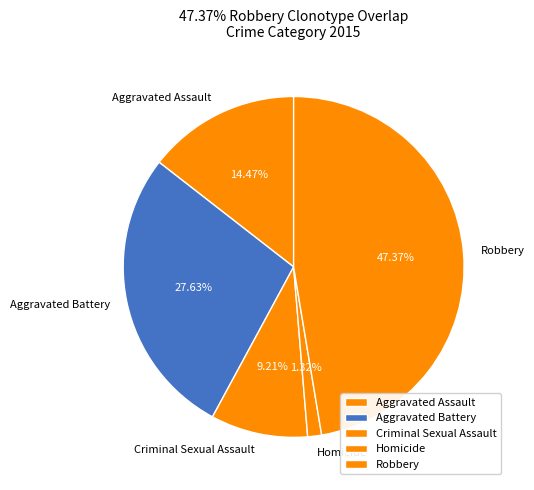

To the nearest percent, what is the combined percentage of Robbery and Homicide?

49%